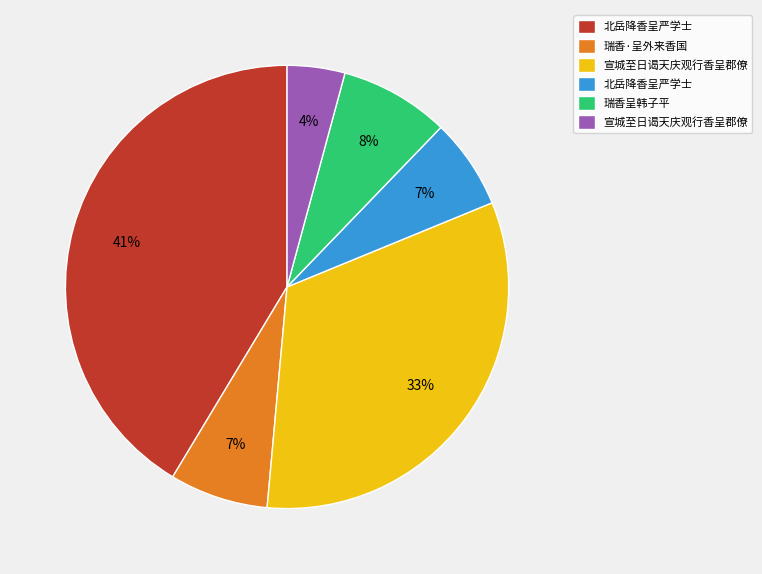

To the nearest percent, what is the difference between the largest and smallest slice percentages?

37%